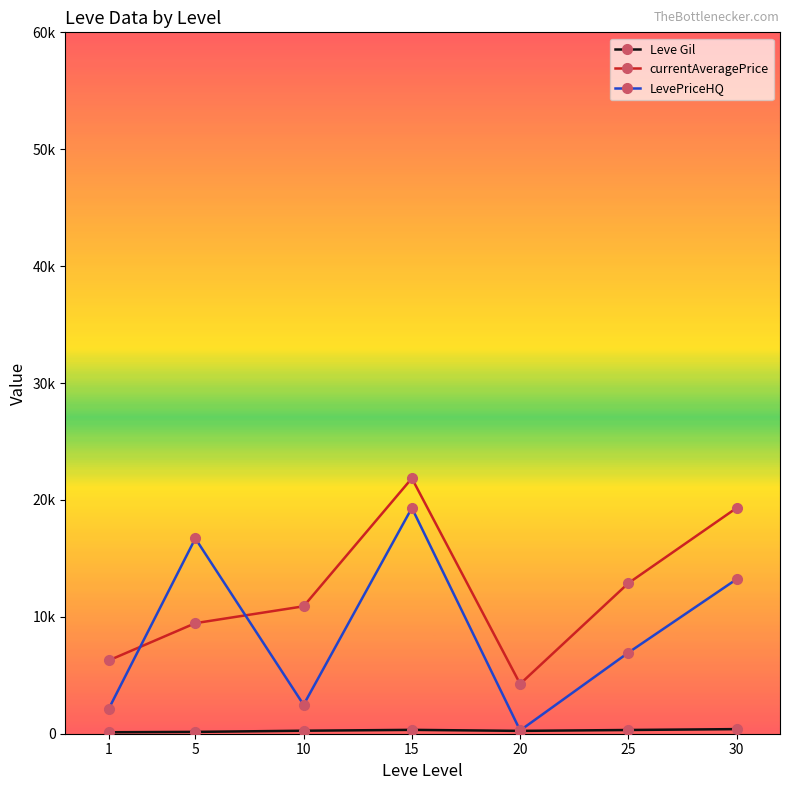

Is this an area chart (filled region under the line)?

No